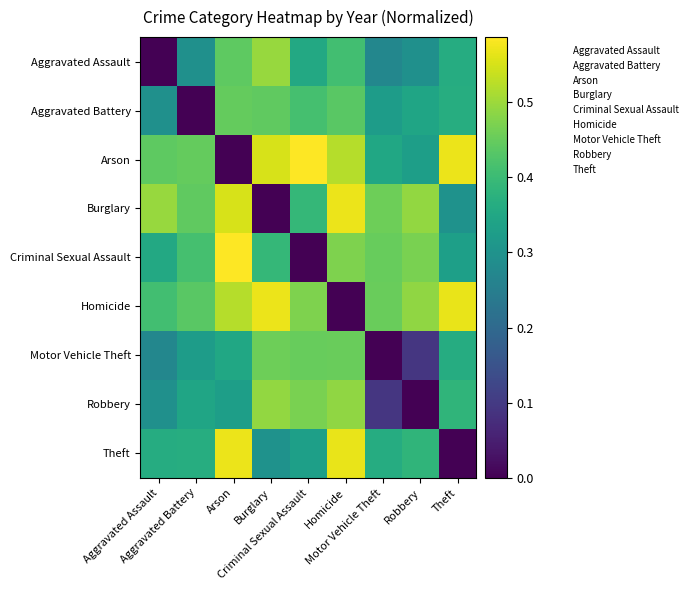

Reading right to left, transcribe all the data shown in this chart.

Aggravated Assault: Theft=0.4	Robbery=0.3	Motor Vehicle Theft=0.3	Homicide=0.4	Criminal Sexual Assault=0.4	Burglary=0.5	Arson=0.4	Aggravated Battery=0.3	Aggravated Assault=0.0
Aggravated Battery: Theft=0.4	Robbery=0.3	Motor Vehicle Theft=0.3	Homicide=0.4	Criminal Sexual Assault=0.4	Burglary=0.4	Arson=0.4	Aggravated Battery=0.0	Aggravated Assault=0.3
Arson: Theft=0.6	Robbery=0.3	Motor Vehicle Theft=0.3	Homicide=0.5	Criminal Sexual Assault=0.6	Burglary=0.6	Arson=0.0	Aggravated Battery=0.4	Aggravated Assault=0.4
Burglary: Theft=0.3	Robbery=0.5	Motor Vehicle Theft=0.5	Homicide=0.6	Criminal Sexual Assault=0.4	Burglary=0.0	Arson=0.6	Aggravated Battery=0.4	Aggravated Assault=0.5
Criminal Sexual Assault: Theft=0.3	Robbery=0.5	Motor Vehicle Theft=0.4	Homicide=0.5	Criminal Sexual Assault=0.0	Burglary=0.4	Arson=0.6	Aggravated Battery=0.4	Aggravated Assault=0.4
Homicide: Theft=0.6	Robbery=0.5	Motor Vehicle Theft=0.5	Homicide=0.0	Criminal Sexual Assault=0.5	Burglary=0.6	Arson=0.5	Aggravated Battery=0.4	Aggravated Assault=0.4
Motor Vehicle Theft: Theft=0.4	Robbery=0.1	Motor Vehicle Theft=0.0	Homicide=0.5	Criminal Sexual Assault=0.4	Burglary=0.5	Arson=0.3	Aggravated Battery=0.3	Aggravated Assault=0.3
Robbery: Theft=0.4	Robbery=0.0	Motor Vehicle Theft=0.1	Homicide=0.5	Criminal Sexual Assault=0.5	Burglary=0.5	Arson=0.3	Aggravated Battery=0.3	Aggravated Assault=0.3
Theft: Theft=0.0	Robbery=0.4	Motor Vehicle Theft=0.4	Homicide=0.6	Criminal Sexual Assault=0.3	Burglary=0.3	Arson=0.6	Aggravated Battery=0.4	Aggravated Assault=0.4